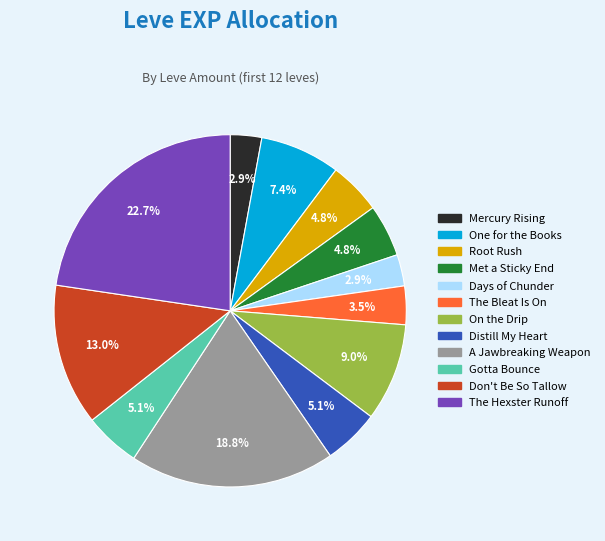

Does Don't Be So Tallow account for over 50% of the chart?

No